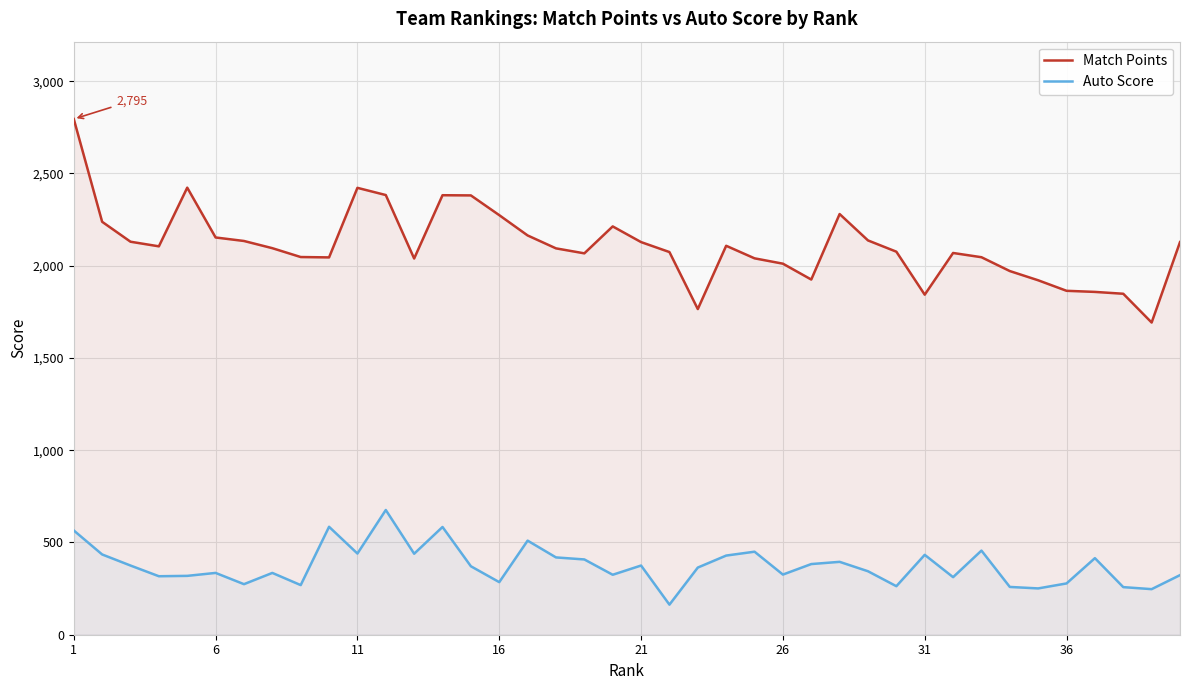

How many interior local valleys does the Auto Score series have?

13